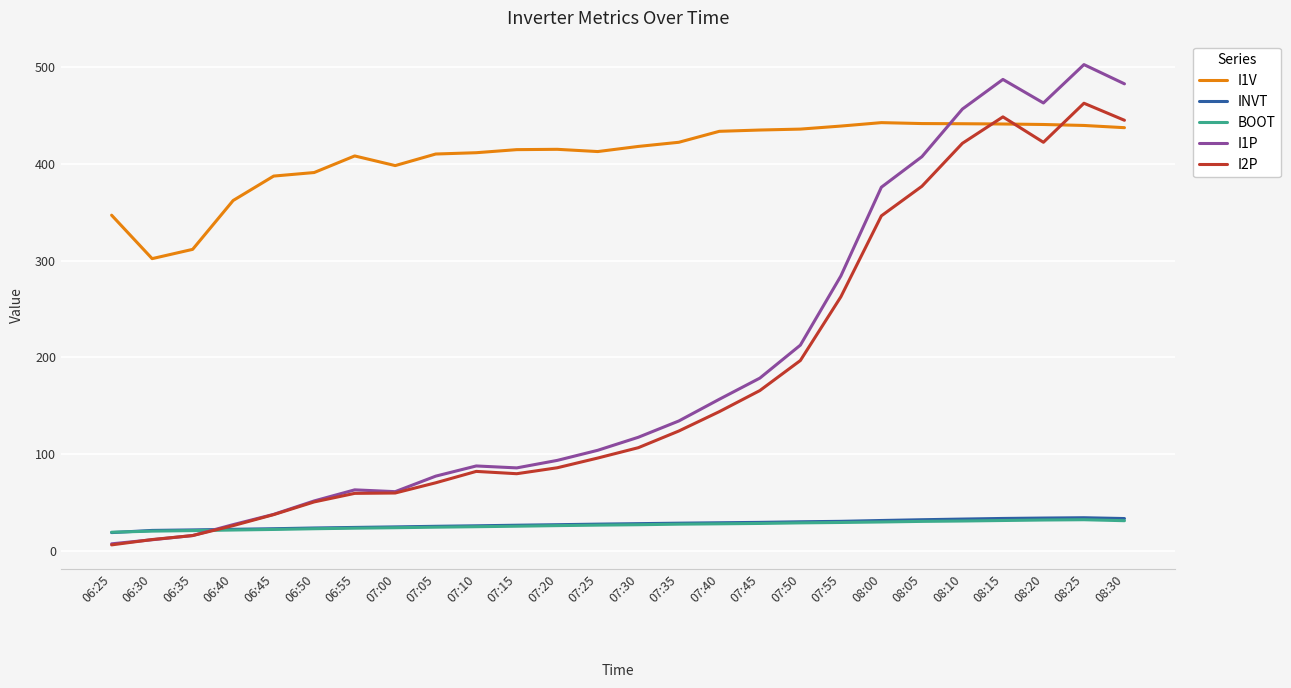

What is the difference between the maximum and minimum values in the BOOT series?

12.9